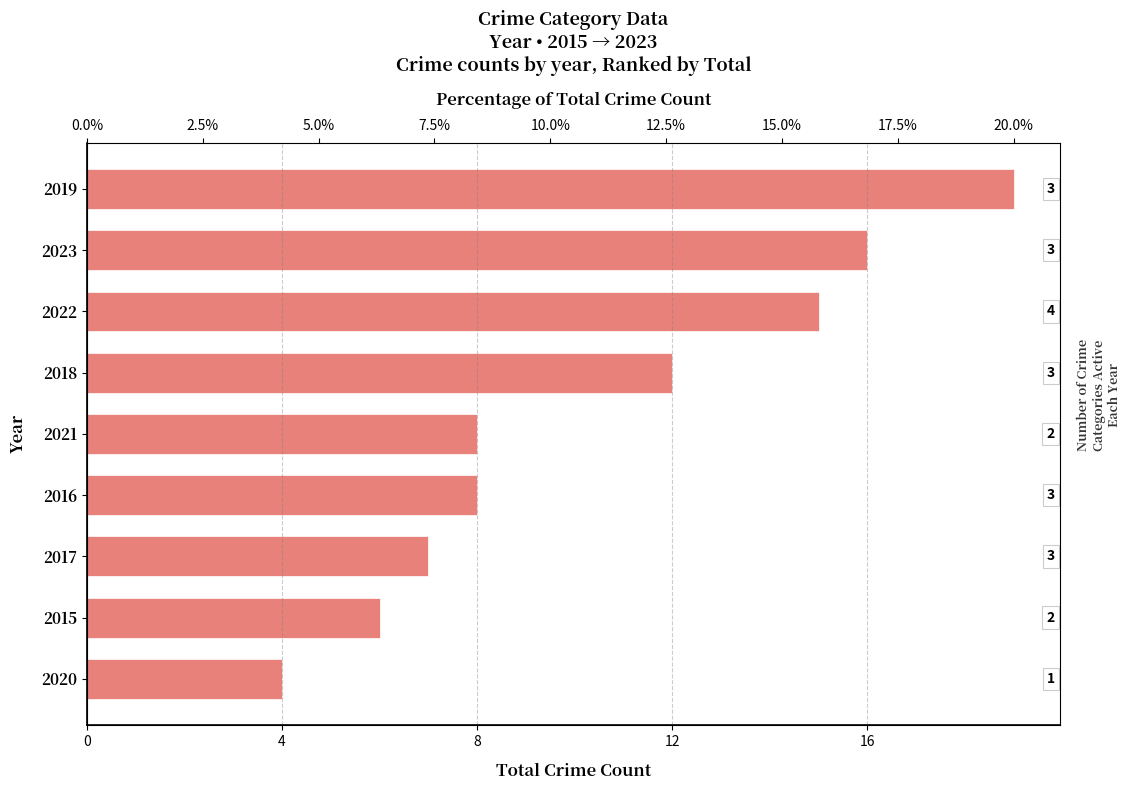

The chart shows a value of 10 at 2022. True or false?

False